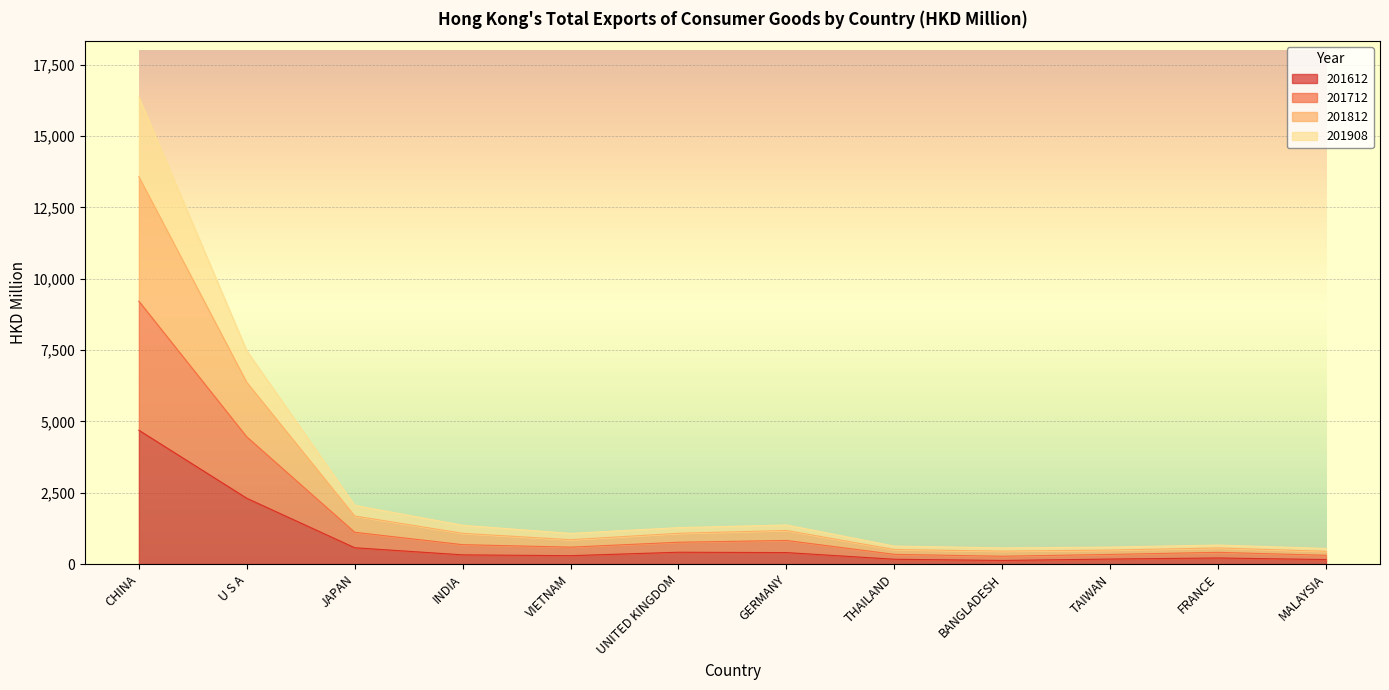

True or false: 201612 and 201812 cross at least once.

False